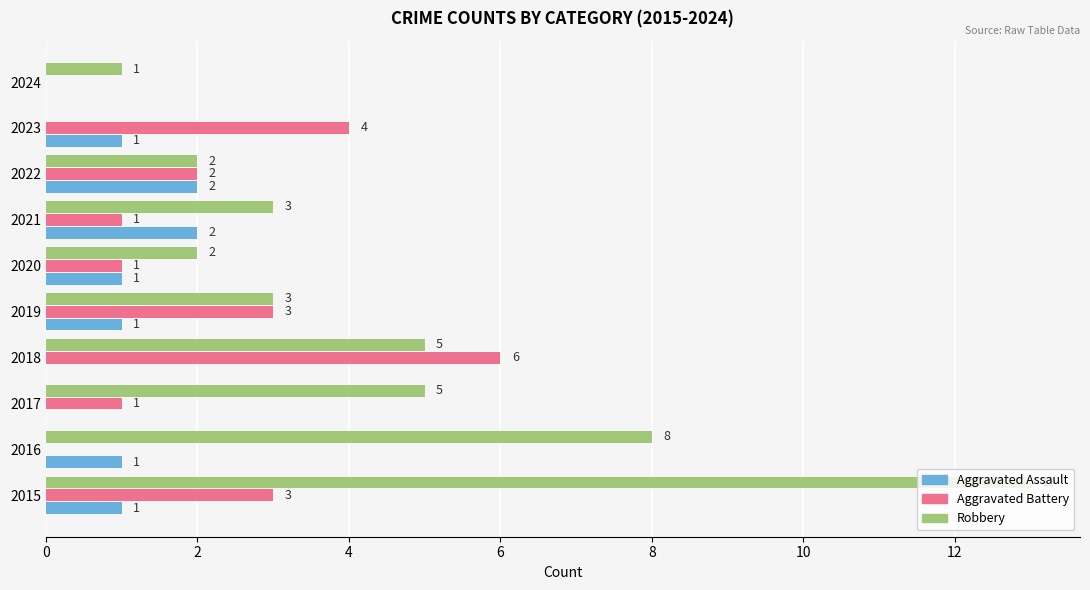

The Aggravated Assault series shows 2 at 2022. True or false?

True